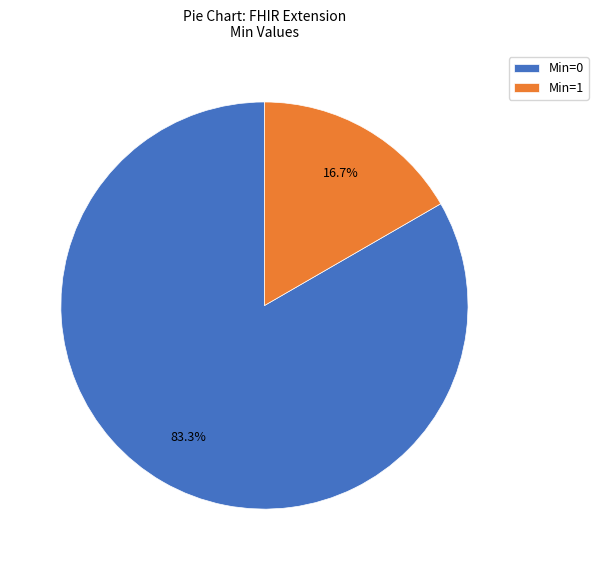

Rank the categories by value from highest to lowest.

Min=0, Min=1